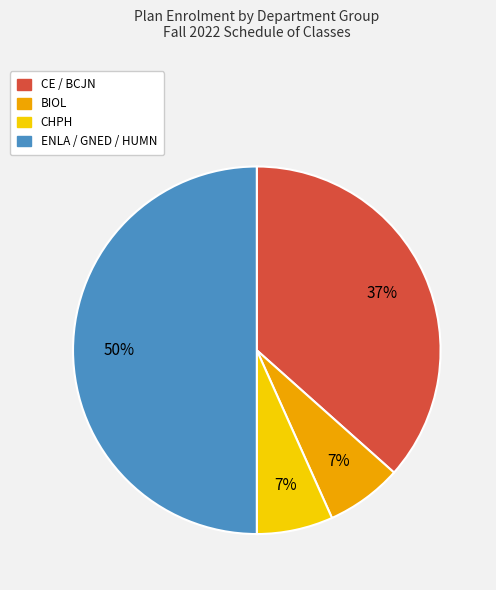

To the nearest percent, what is the average slice percentage?

25%